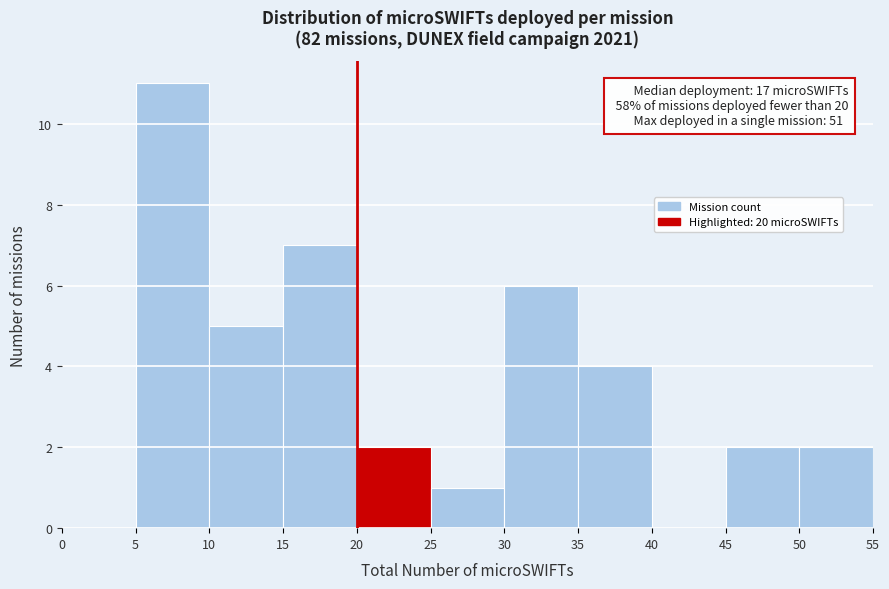

Which range on the x-axis has the tallest bar?

5 to 10